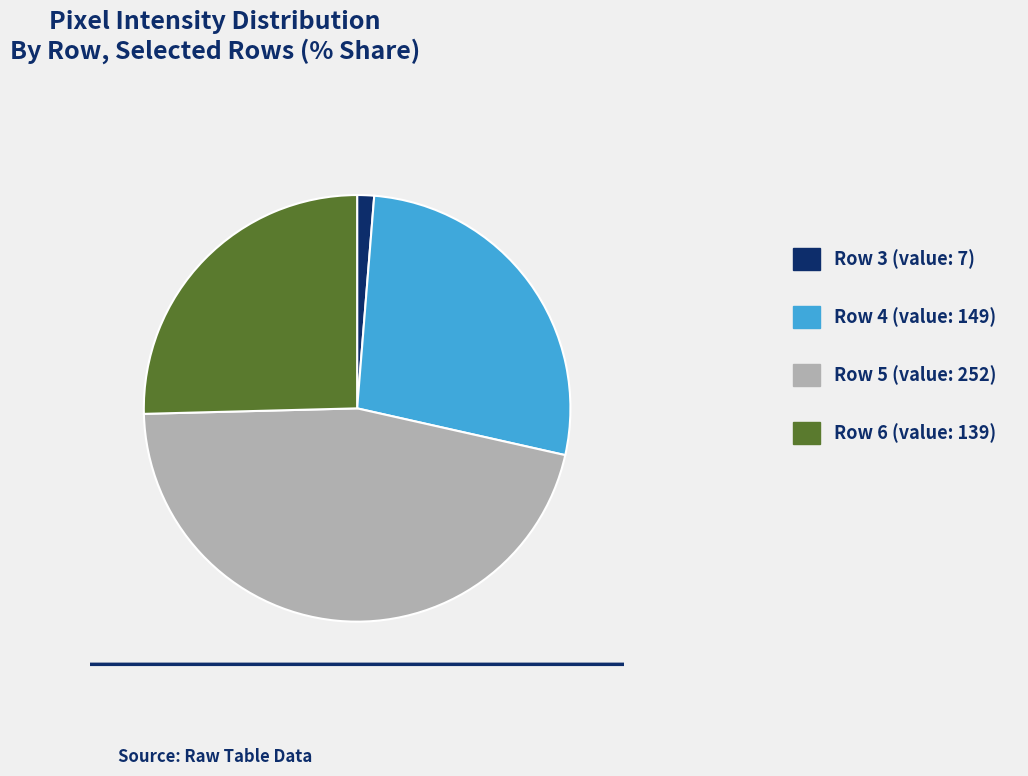

Between Row 3 (value: 7) and Row 4 (value: 149), which is larger?

Row 4 (value: 149)